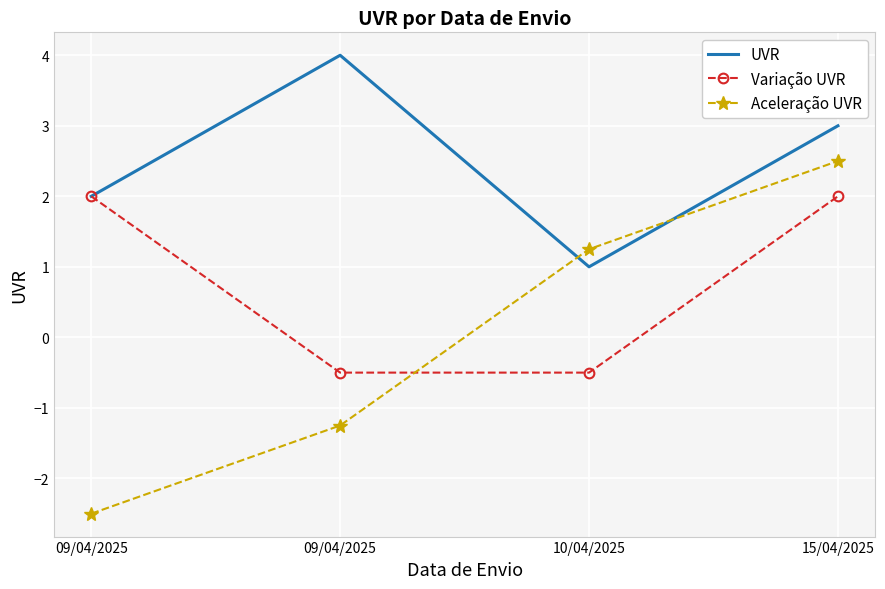

Is the value of Aceleração UVR at 09/04/2025 greater than the value of Variação UVR at 15/04/2025?

No